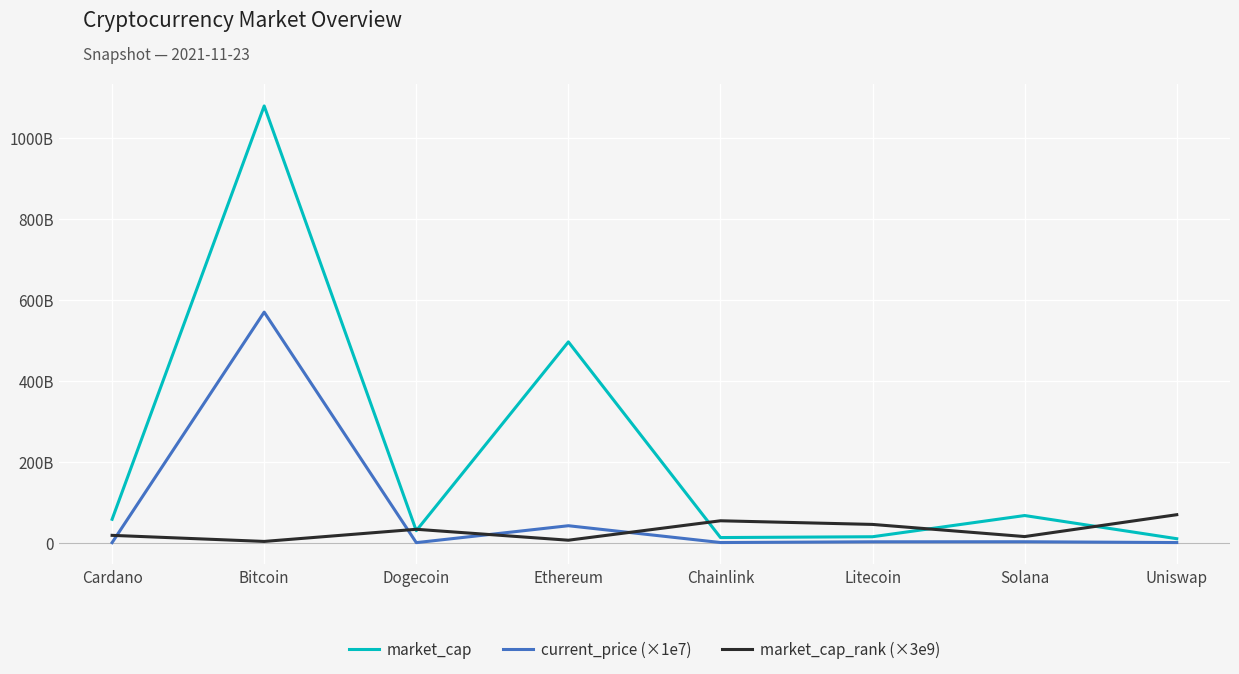

Where is the first local maximum for market_cap?

Bitcoin